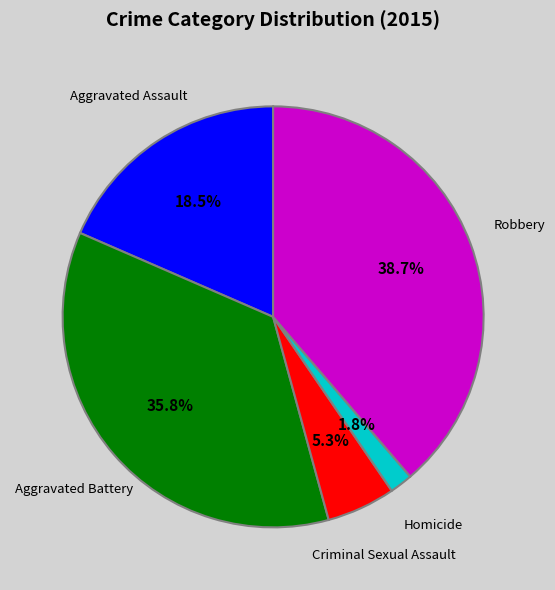

True or false: Robbery accounts for 52% of the total.

False